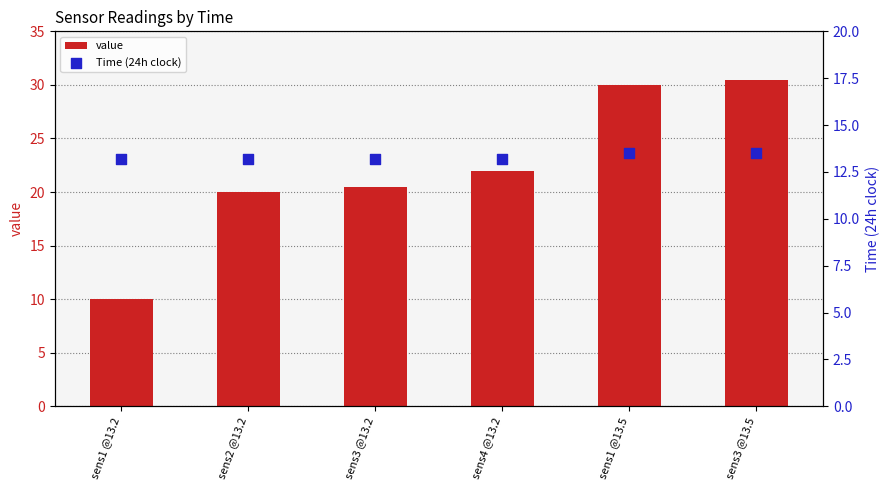

Which series has the largest Y range (max minus min)?

value